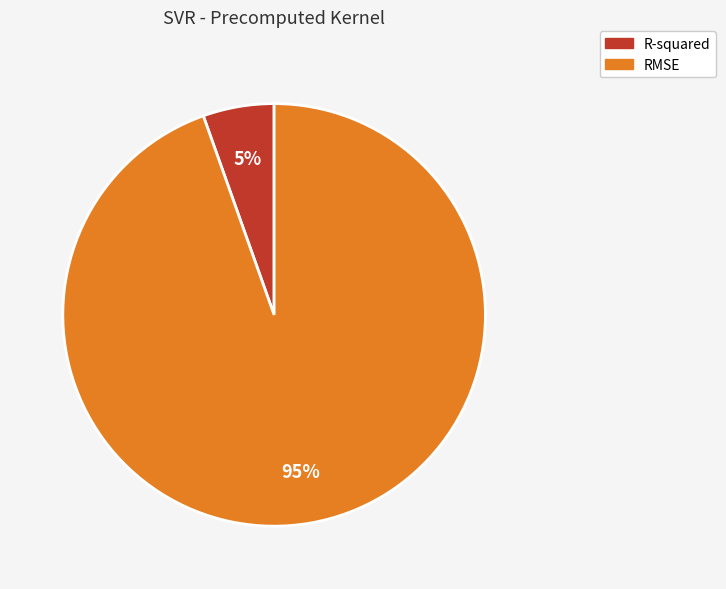

To the nearest percent, what portion does RMSE represent?

95%